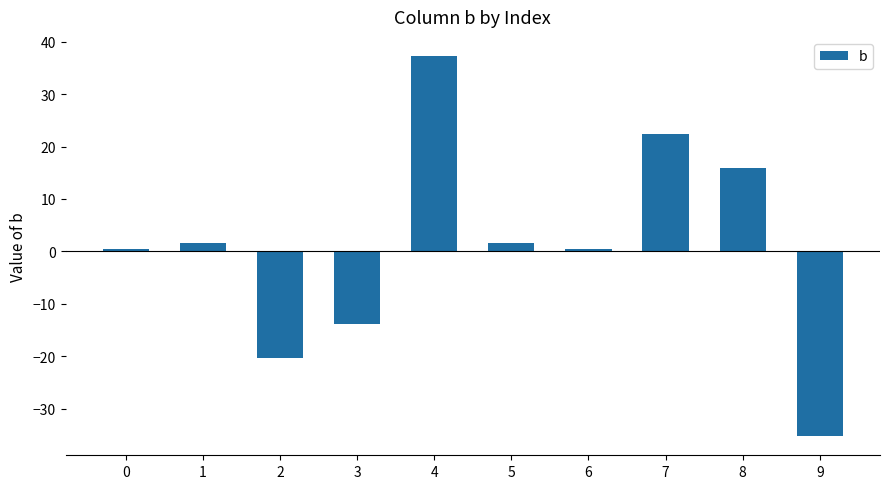

What is the difference between the values at 5 and 0?

1.3